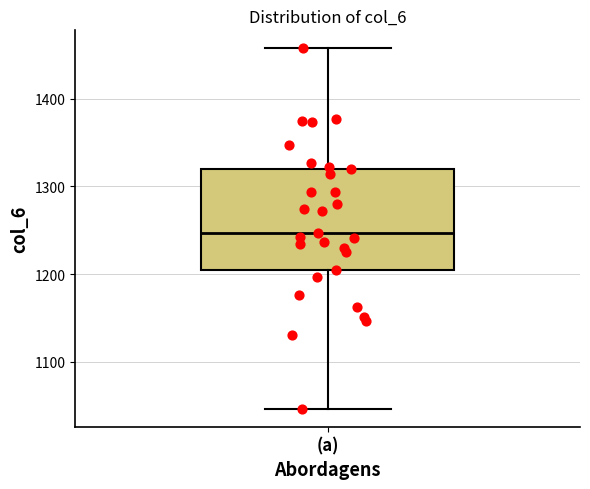

Transcribe this box plot: give where the median line is, the range the box spans, and where the two whiskers end, as read against the y-axis. The values are not printed on the chart, so give them approximately, as read against the axis.

median 1250, box 1200 to 1320, whiskers 1050 to 1460